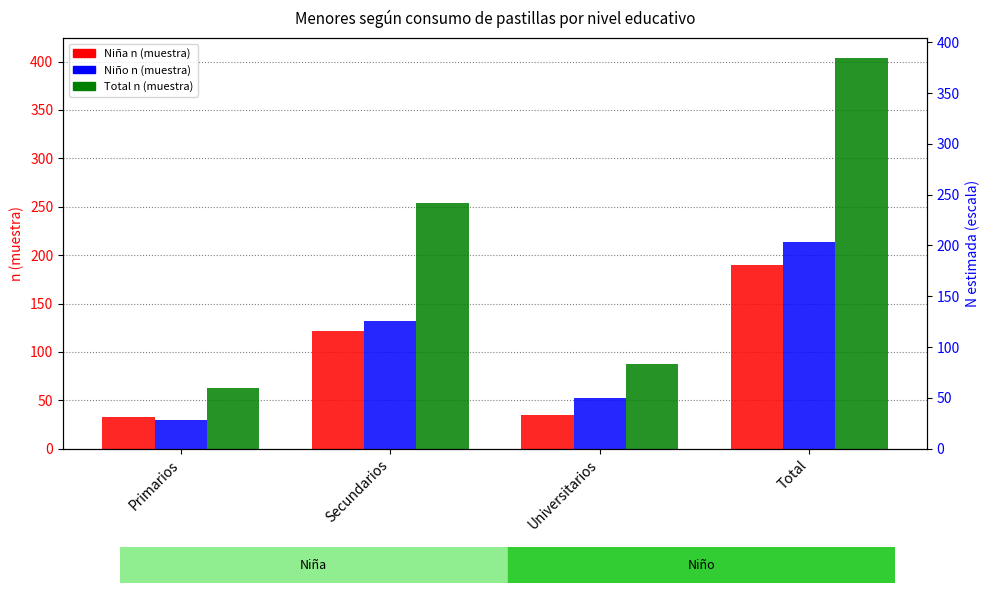

How many data points does each series have?

4